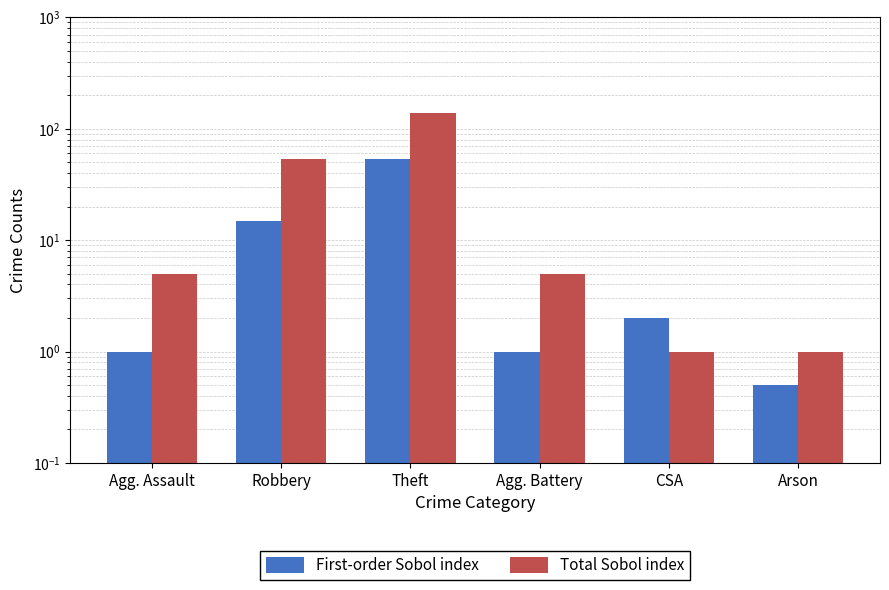

Which series has the widest spread of values?

Total Sobol index